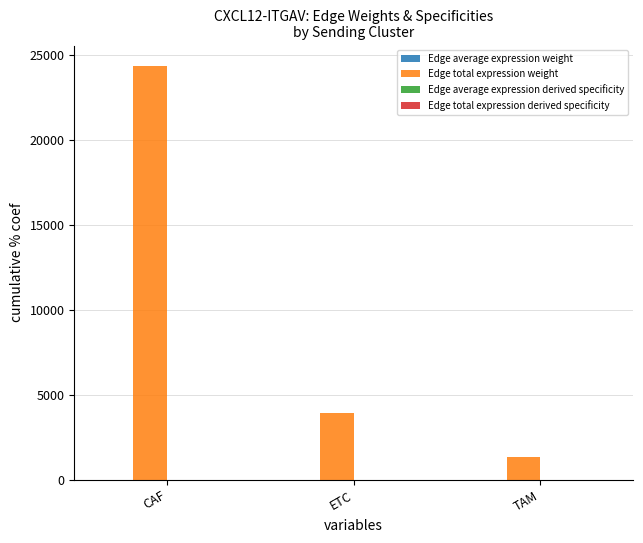

What is the greatest value displayed?

24323.1